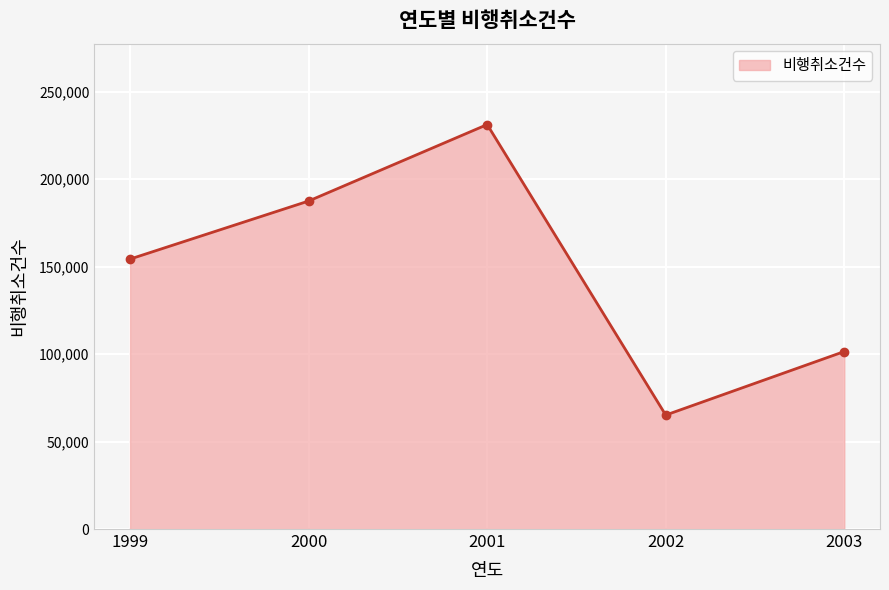

Reading right to left, list all the values displayed in this chart.

2003=101469	2002=65143	2001=231198	2000=187490	1999=154311